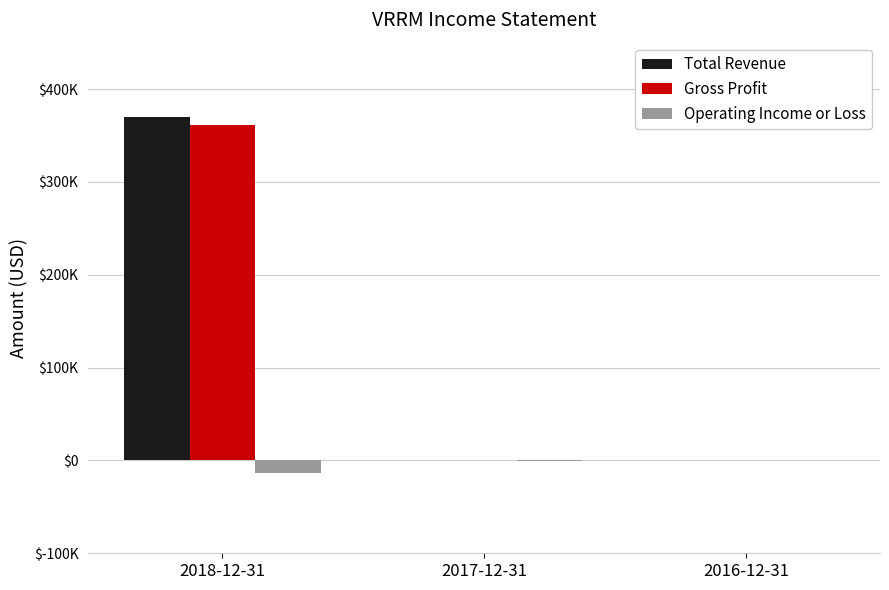

Which has a higher value, 2016-12-31 or 2018-12-31?

2018-12-31